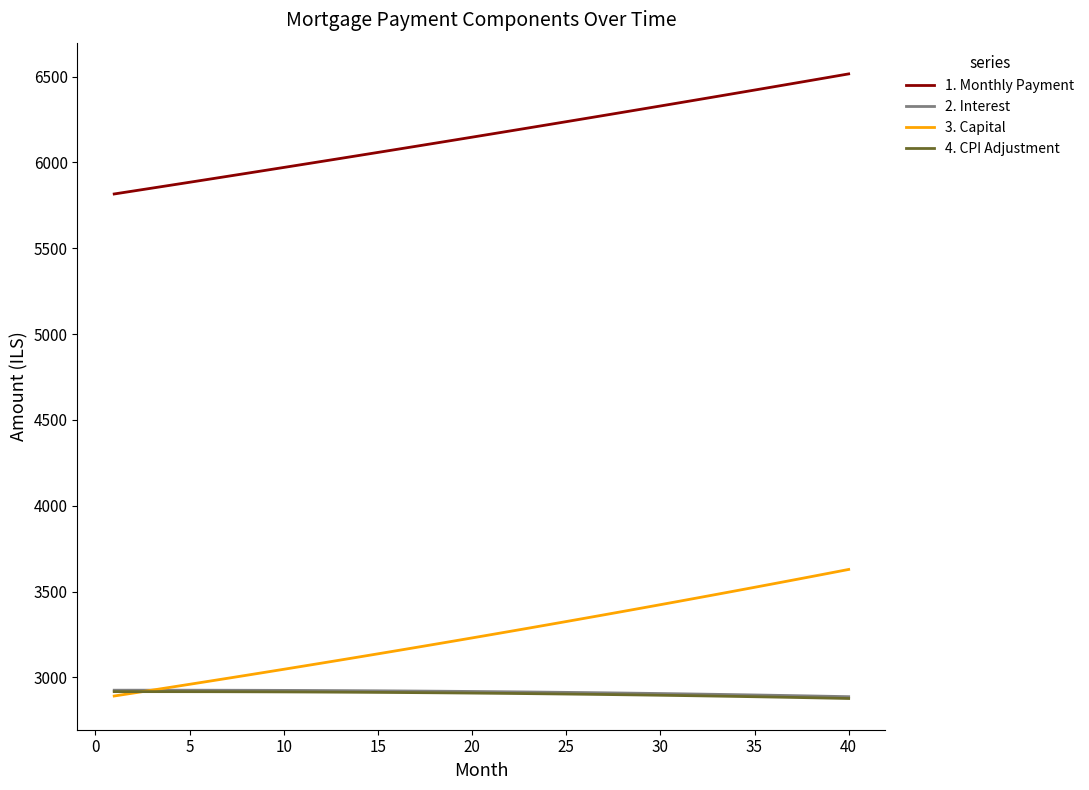

True or false: 2. Interest and 4. CPI Adjustment intersect in this chart.

False